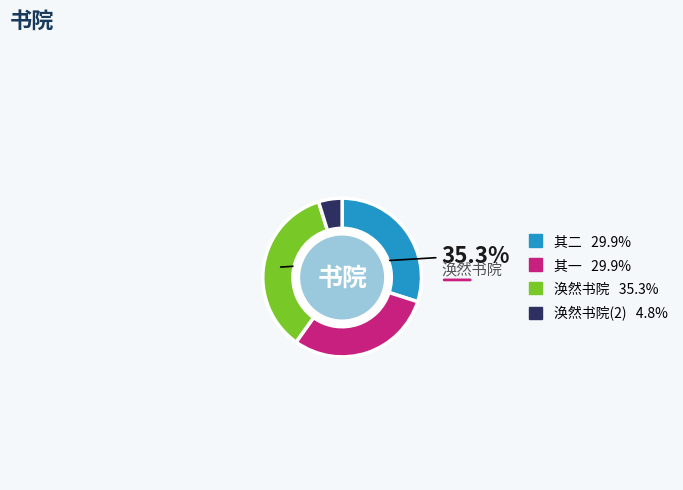

Is there any slice that represents more than half of the pie?

No